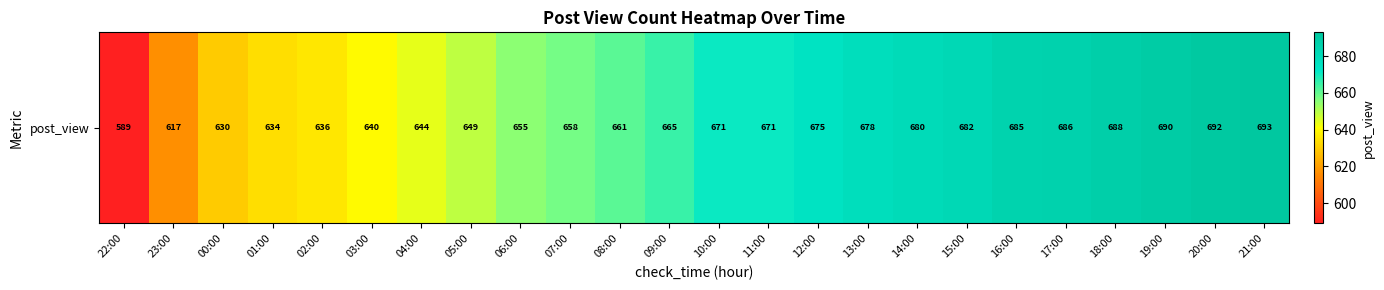

Rank the categories by value from highest to lowest.

21:00, 20:00, 19:00, 18:00, 17:00, 16:00, 15:00, 14:00, 13:00, 12:00, 10:00, 11:00, 09:00, 08:00, 07:00, 06:00, 05:00, 04:00, 03:00, 02:00, 01:00, 00:00, 23:00, 22:00